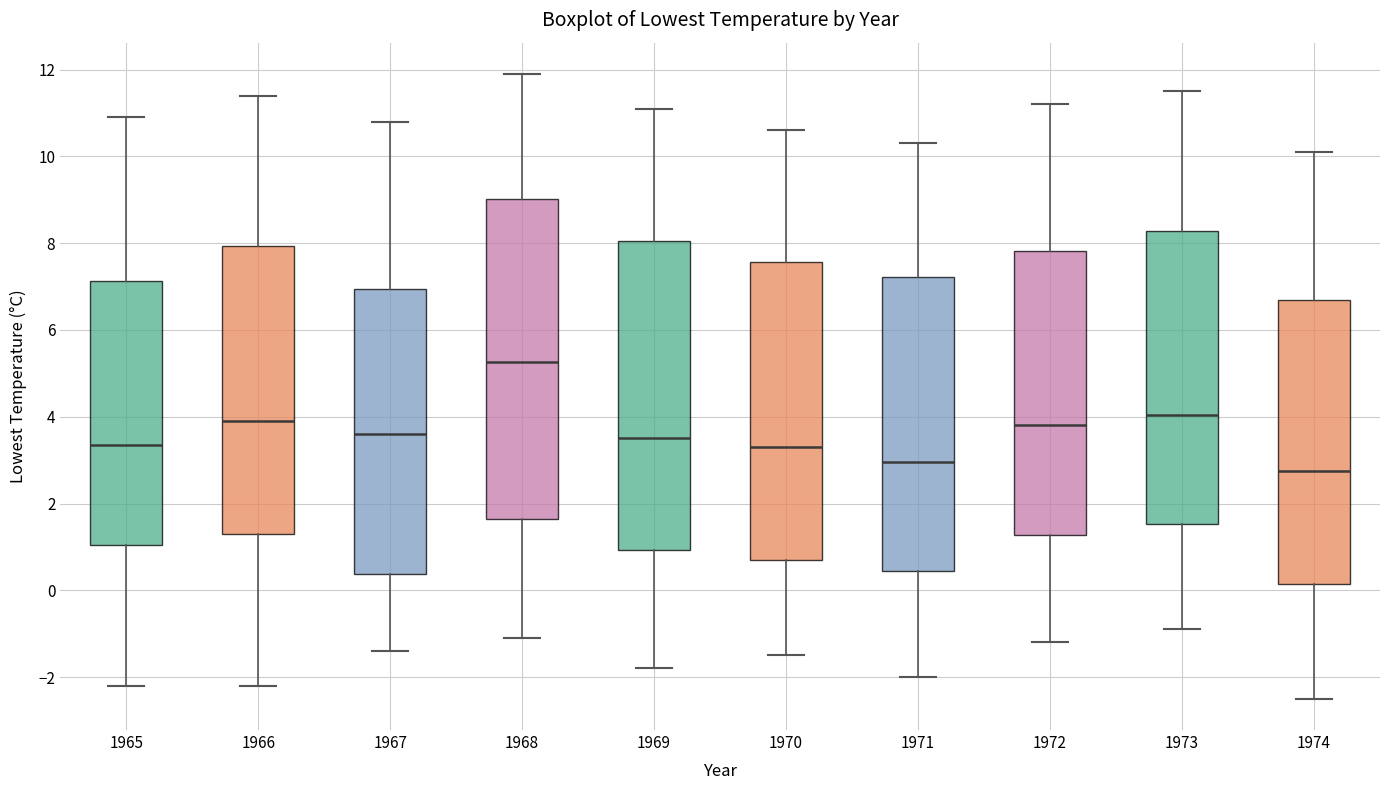

Which box has the highest median line?

1968